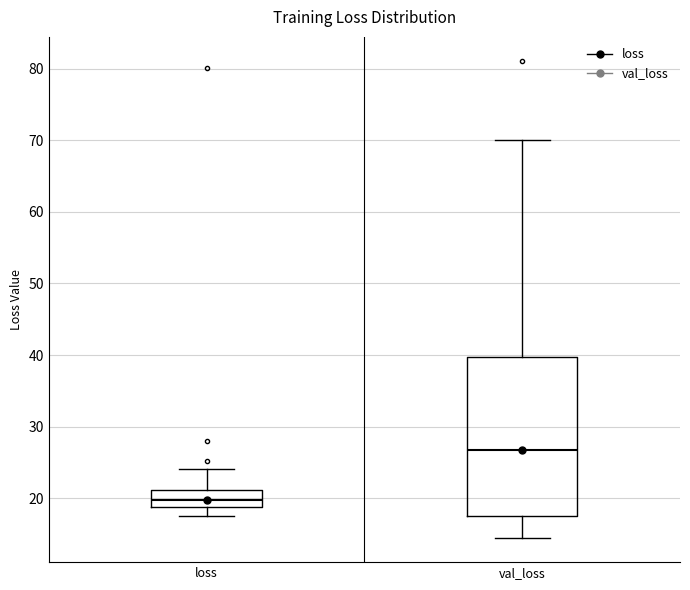

Reading left to right, transcribe this box plot: for each box, give where its median line is, the range the box spans, and where its two whiskers end, as read against the y-axis. The values are not printed on the chart, so give them approximately, as read against the axis.

loss: median 20, box 19 to 21, whiskers 18 to 24
val_loss: median 27, box 17 to 40, whiskers 14 to 70